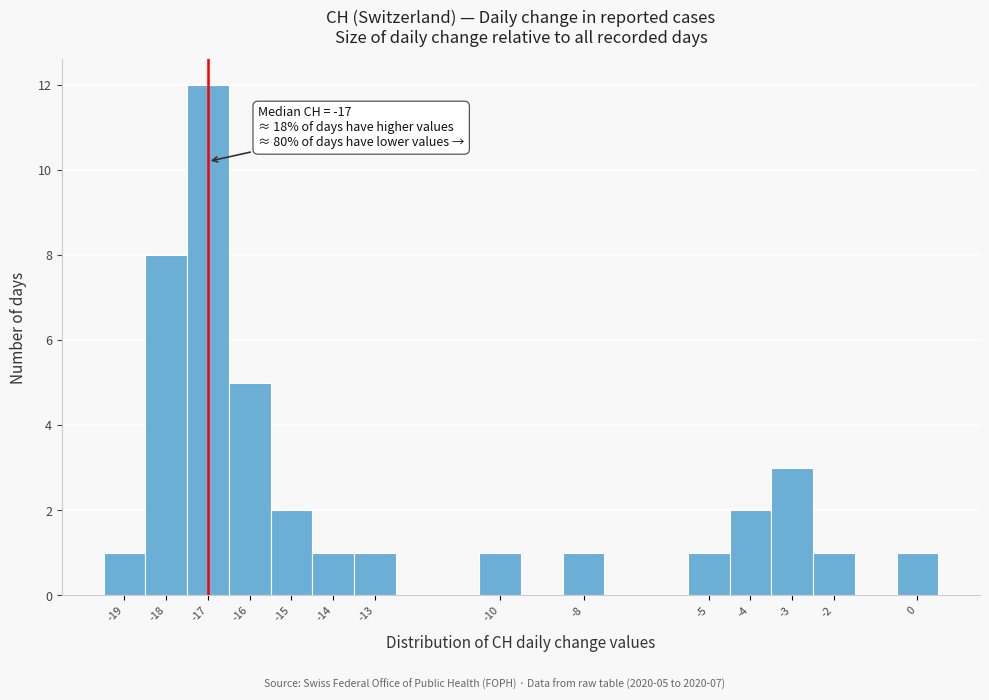

Which range on the x-axis has the tallest bar?

-17.5 to -16.5